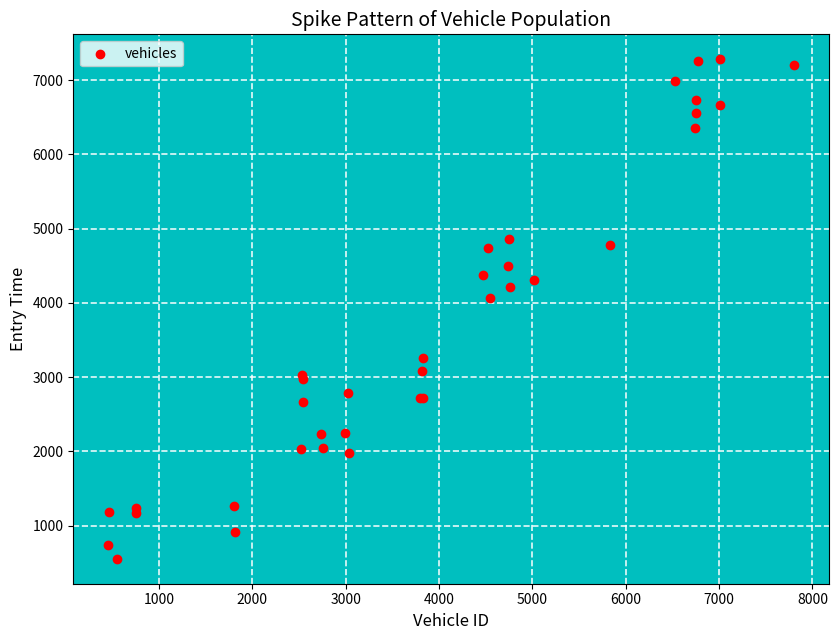

What Y value in the scatter plot is closest to 3916?

4067.4